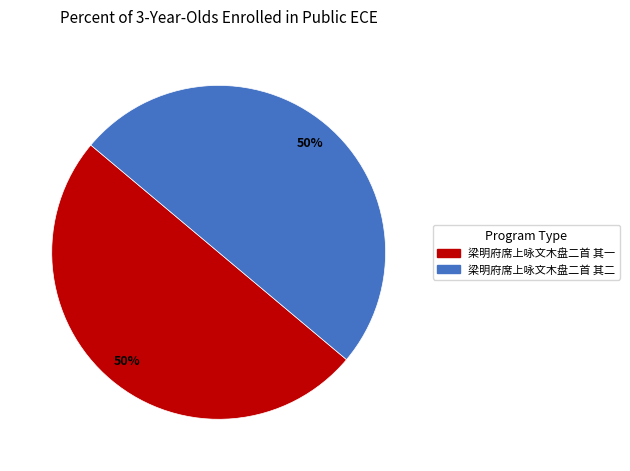

True or false: 梁明府席上咏文木盘二首 其二 accounts for 50% of the total.

True